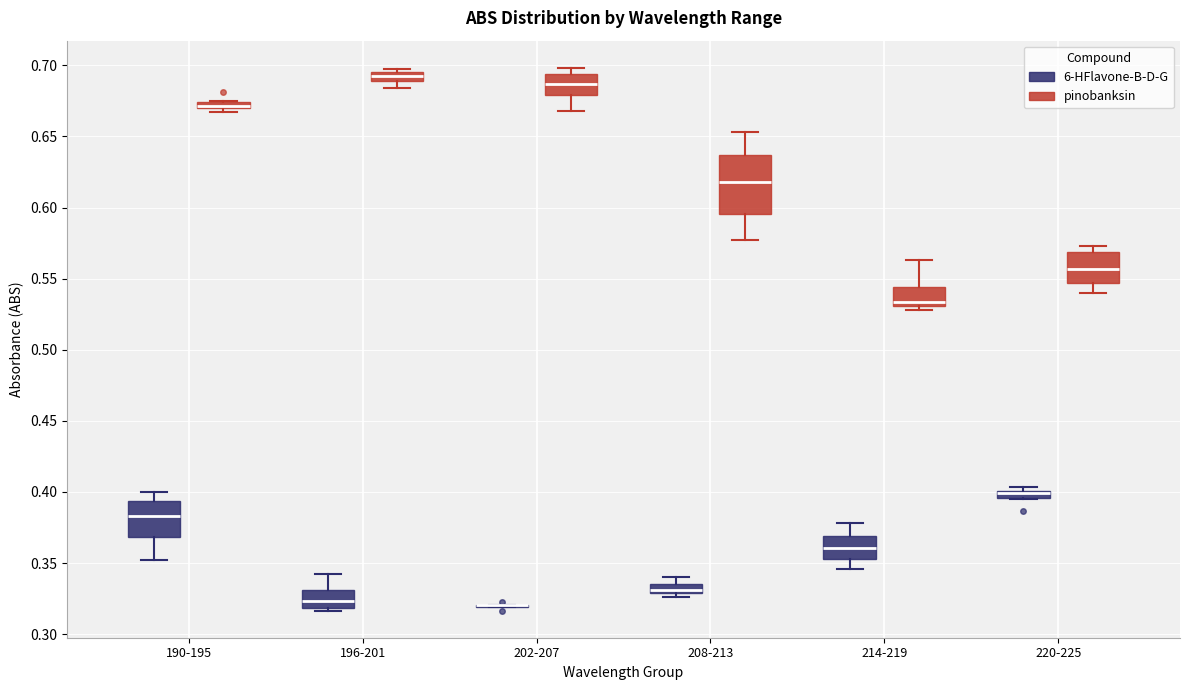

Comparing the boxes themselves (not the whiskers), which one is the tallest?

208-213 (pinobanksin)